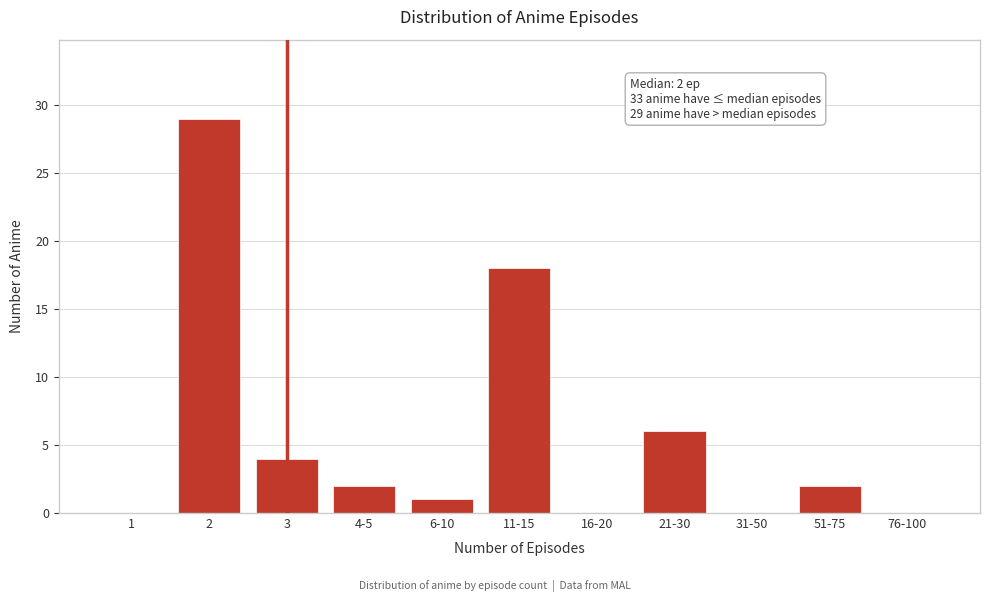

Reading right to left, extract all data points from this chart.

76-100=0	51-75=2	31-50=0	21-30=6	16-20=0	11-15=18	6-10=1	4-5=2	3=4	2=29	1=0